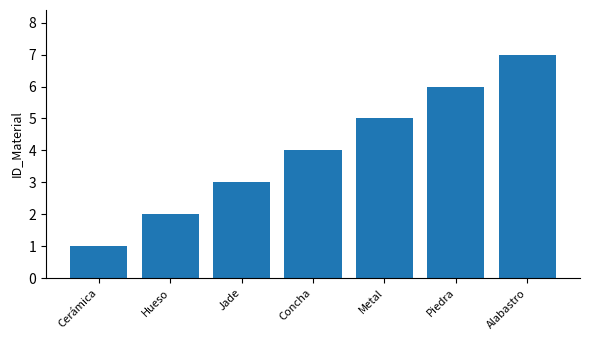

Between Piedra and Cerámica, which is larger?

Piedra